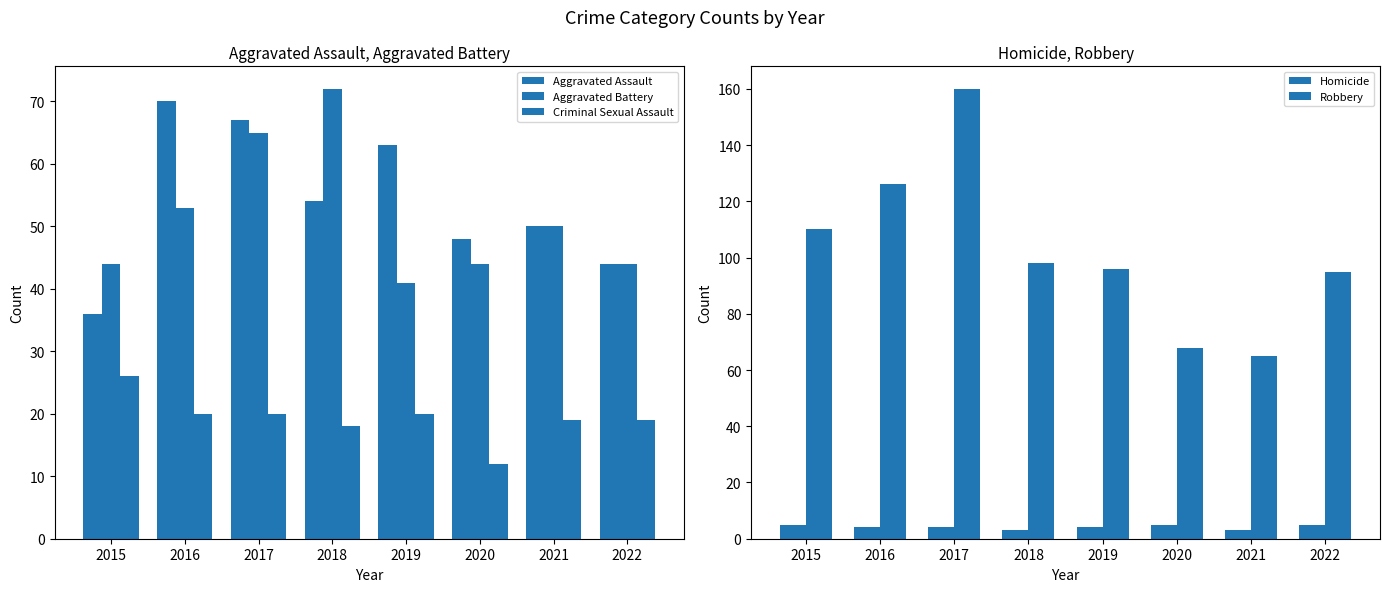

What is the value of the Criminal Sexual Assault bar at the 7th from the left?

19